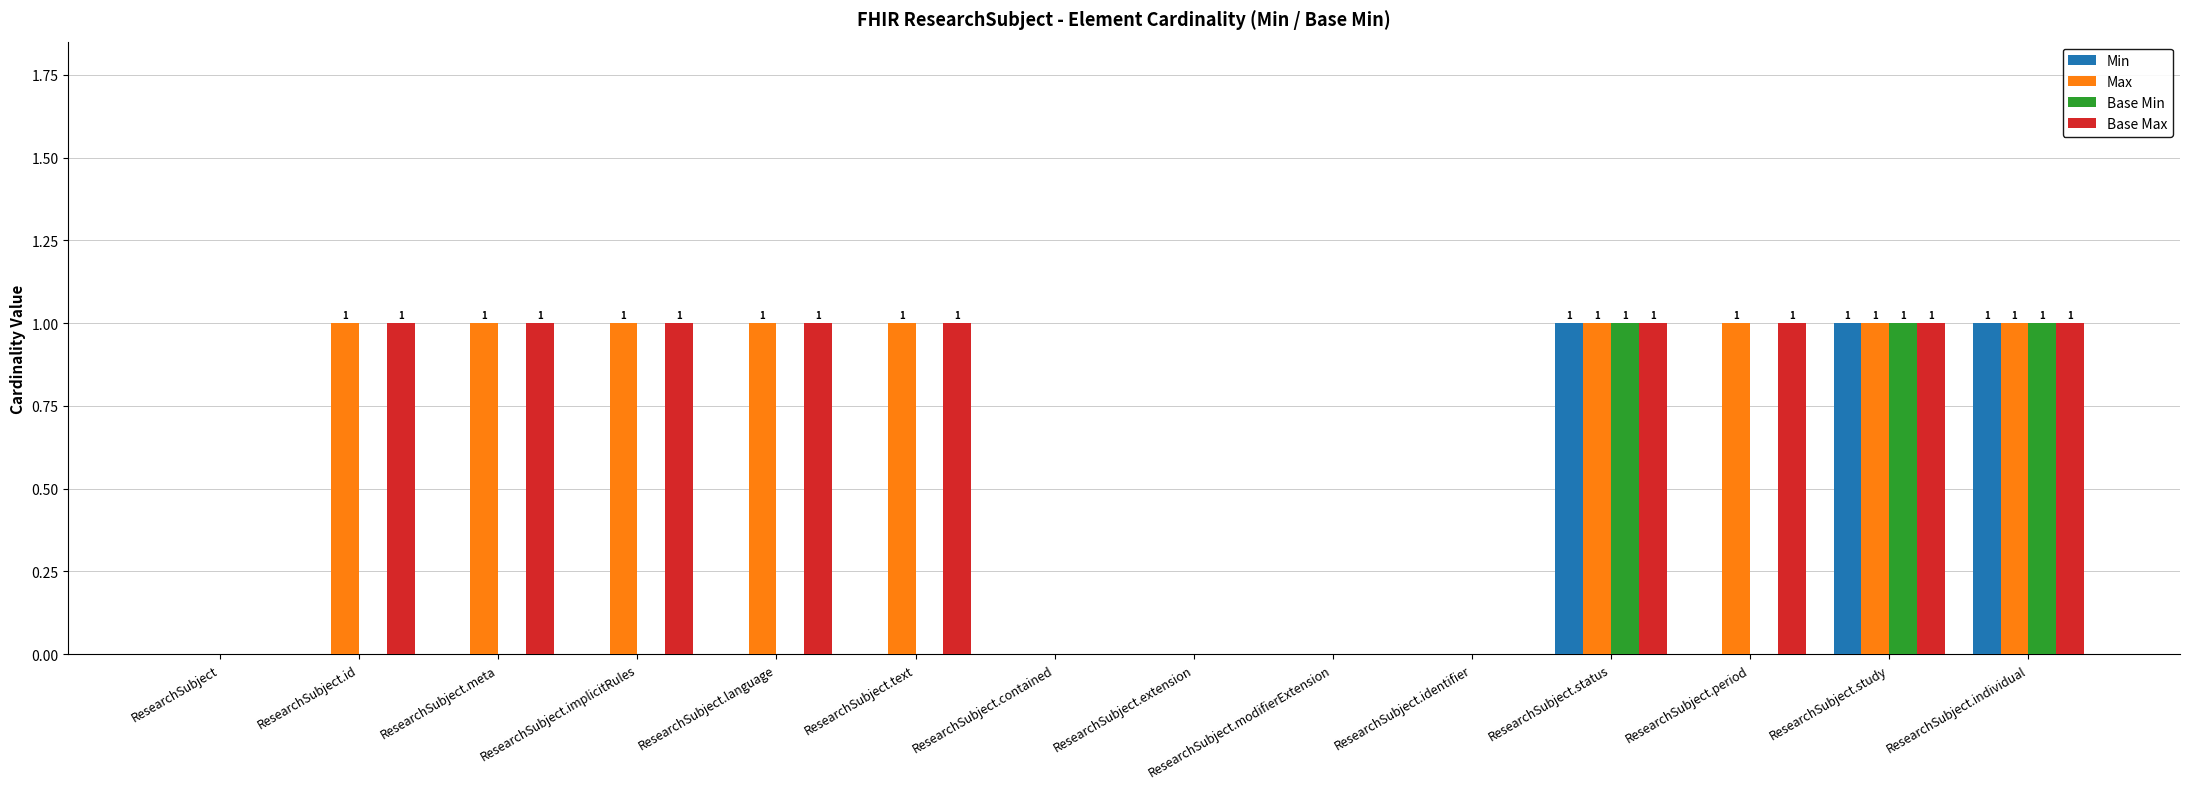

What is the highest value of the Base Max series?

1